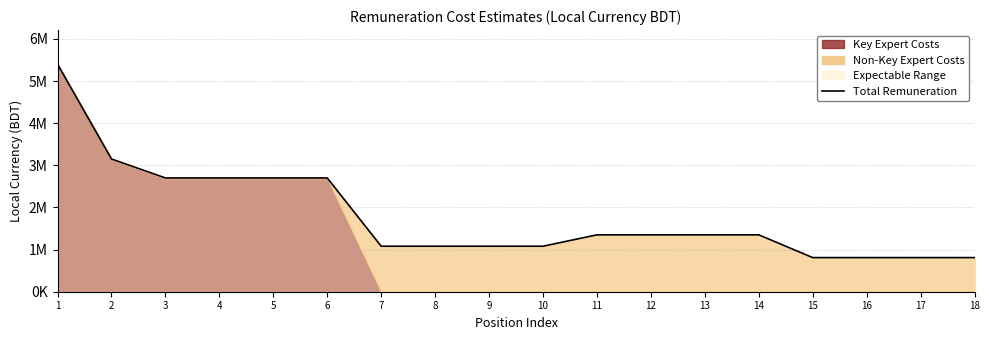

What is the greatest value displayed?

5400000